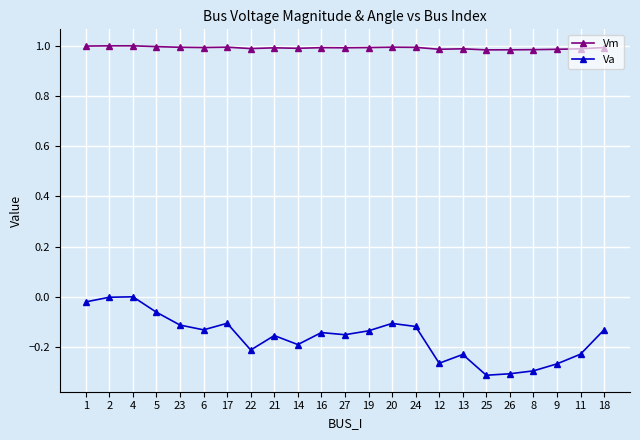

True or false: Vm has more than 1 points higher than both neighbors.

True